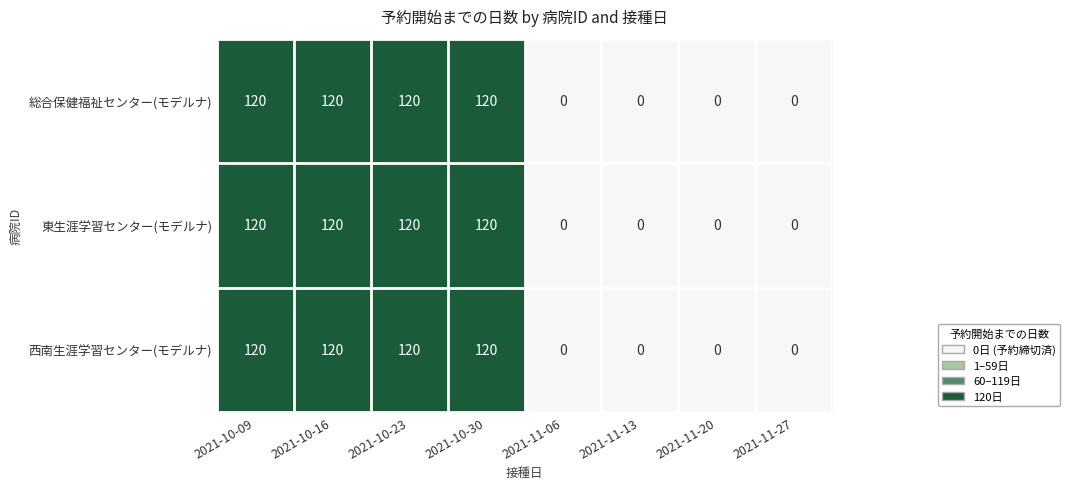

Count the number of categories in the chart.

8